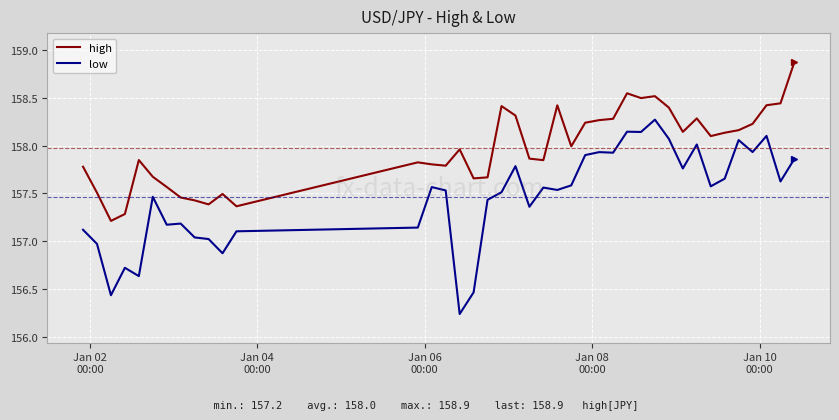

Which series has the largest total across all categories?

high